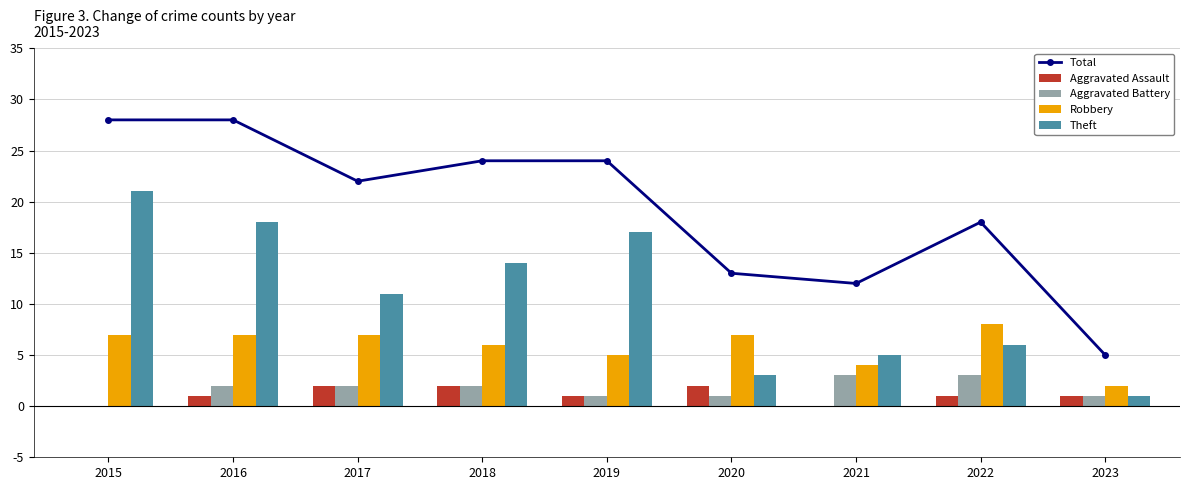

Is it true that Aggravated Assault equals 1 at 2023?

False